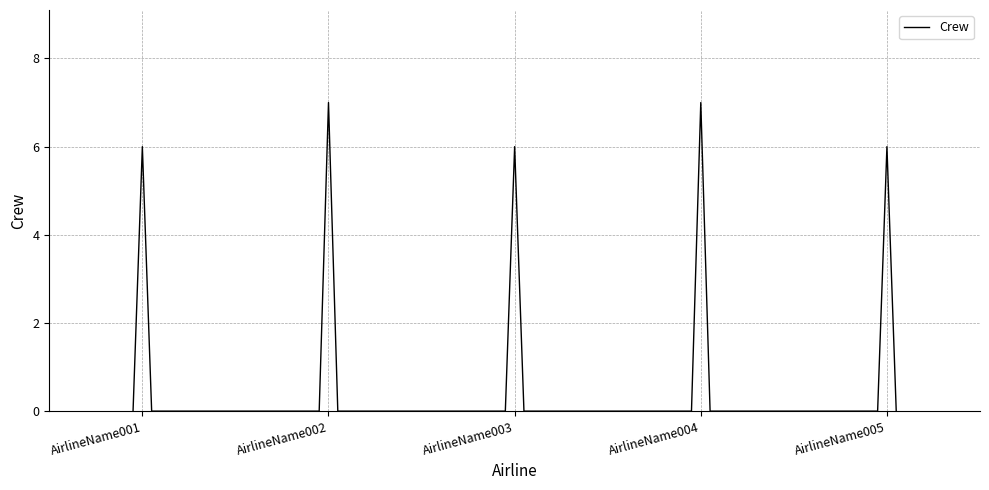

What is the difference between the maximum and minimum values?

7